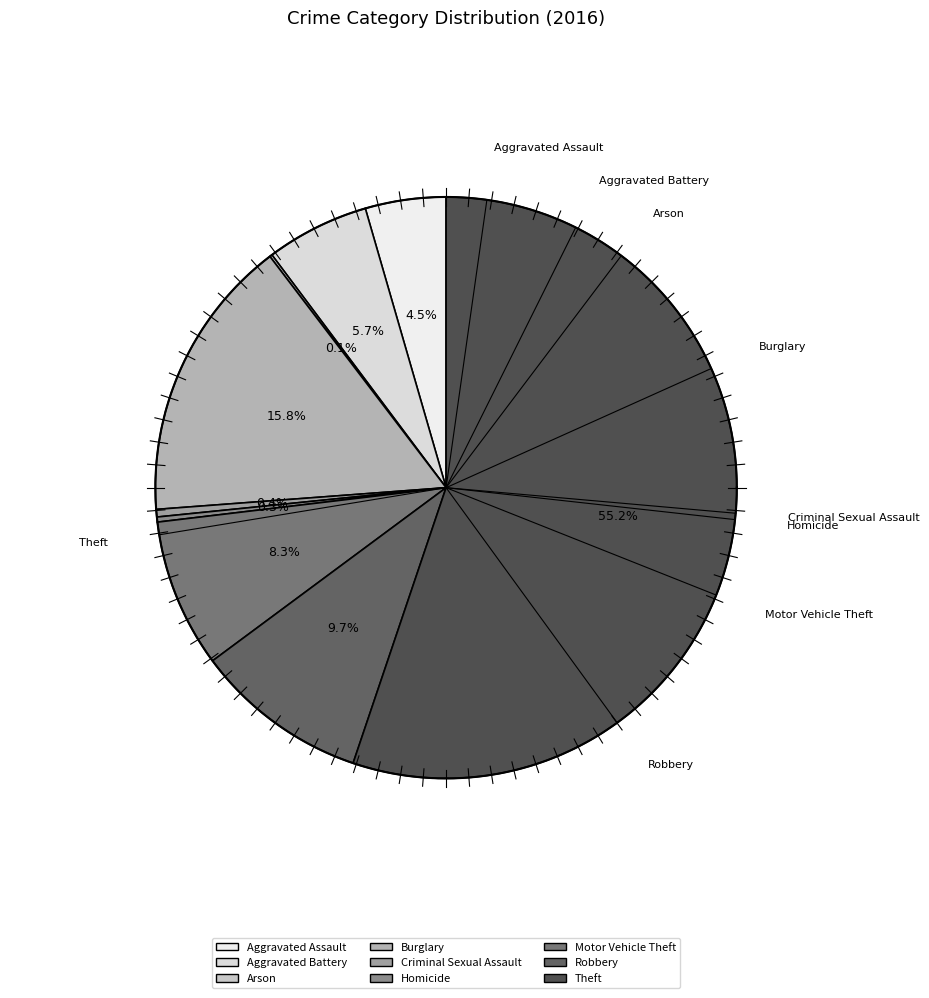

What percentage is the Aggravated Battery slice, to the nearest percent?

6%